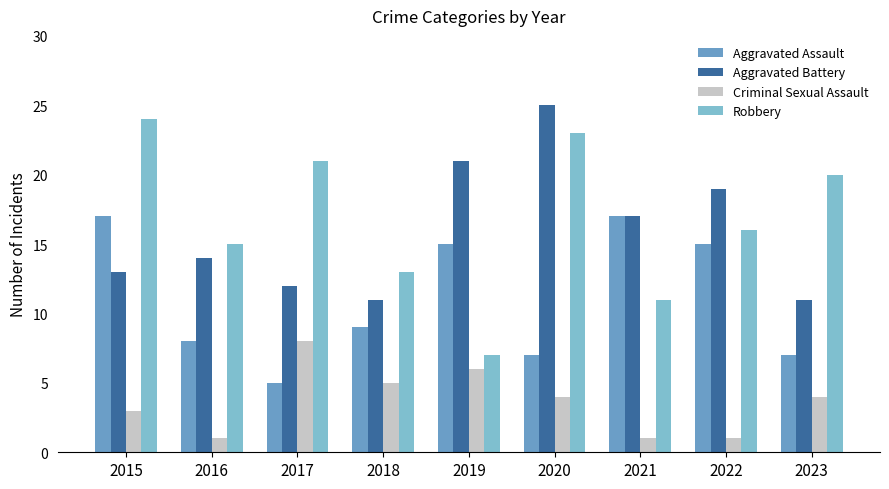

What is the minimum value shown in the chart?

1